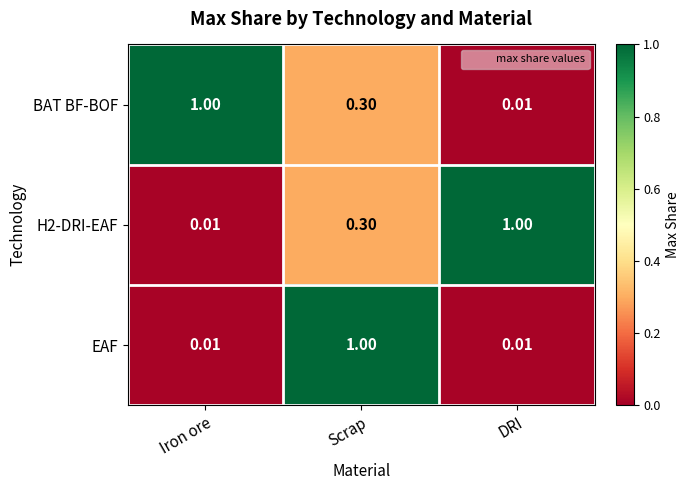

At which label is H2-DRI-EAF closest to 0?

Iron ore